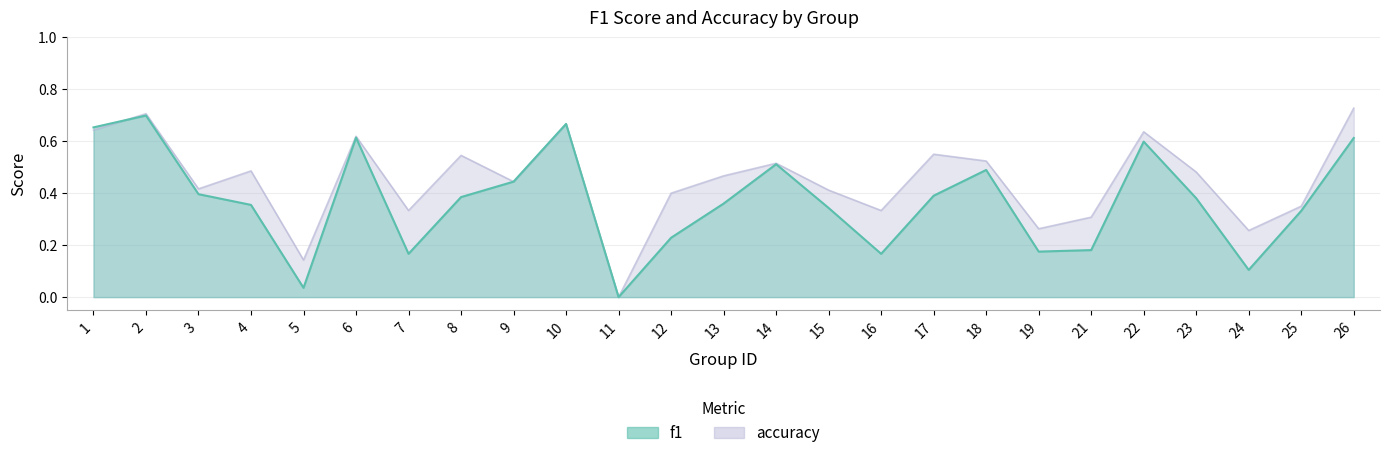

How many lines are shown in the chart?

2